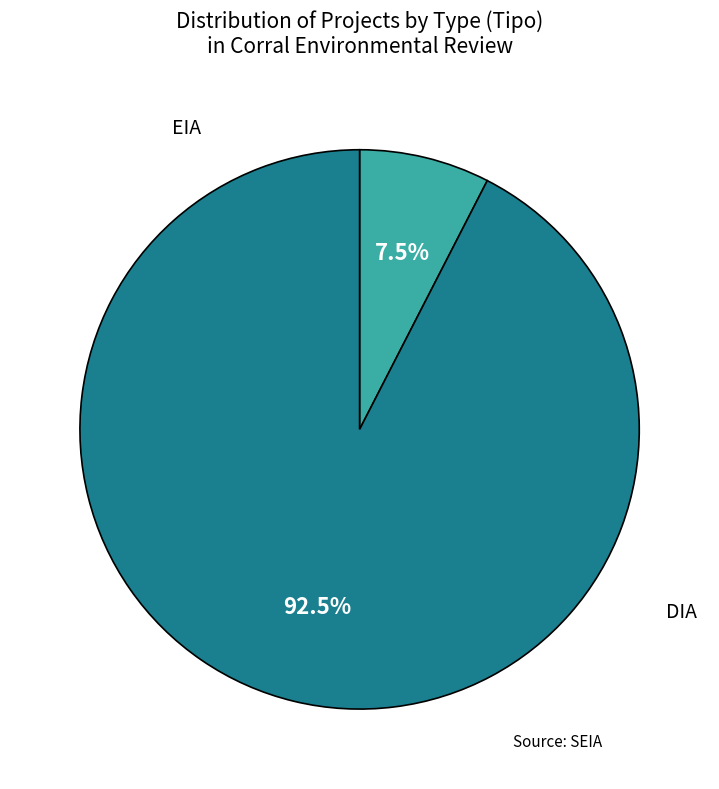

Which category has the smallest portion of the pie?

EIA